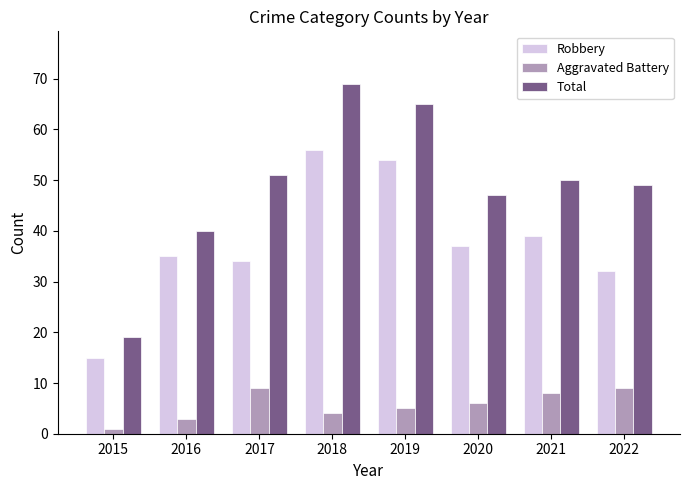

Where is Aggravated Battery nearest to the value 5?

2019